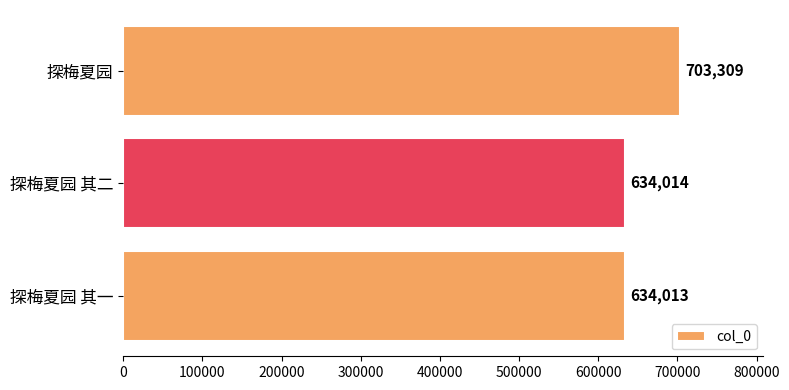

What is the ratio of the value at 探梅夏园 其二 to the value at 探梅夏园 其一?

1.0